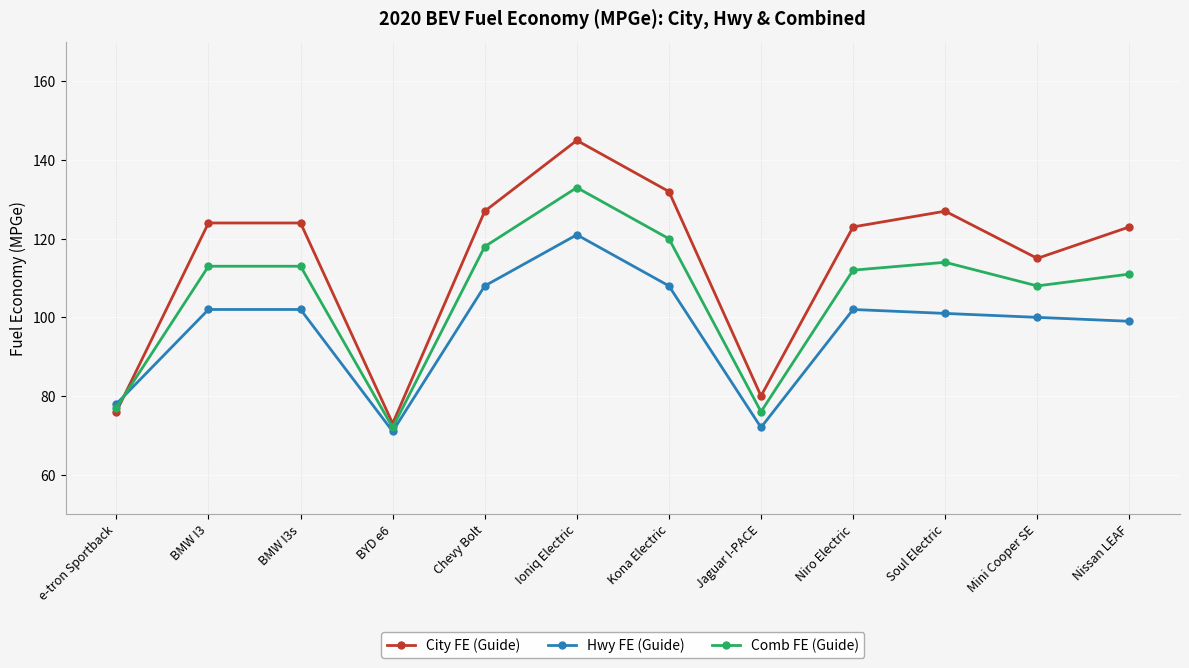

What is the value of the Comb FE (Guide) point at the 7th from the left?

120